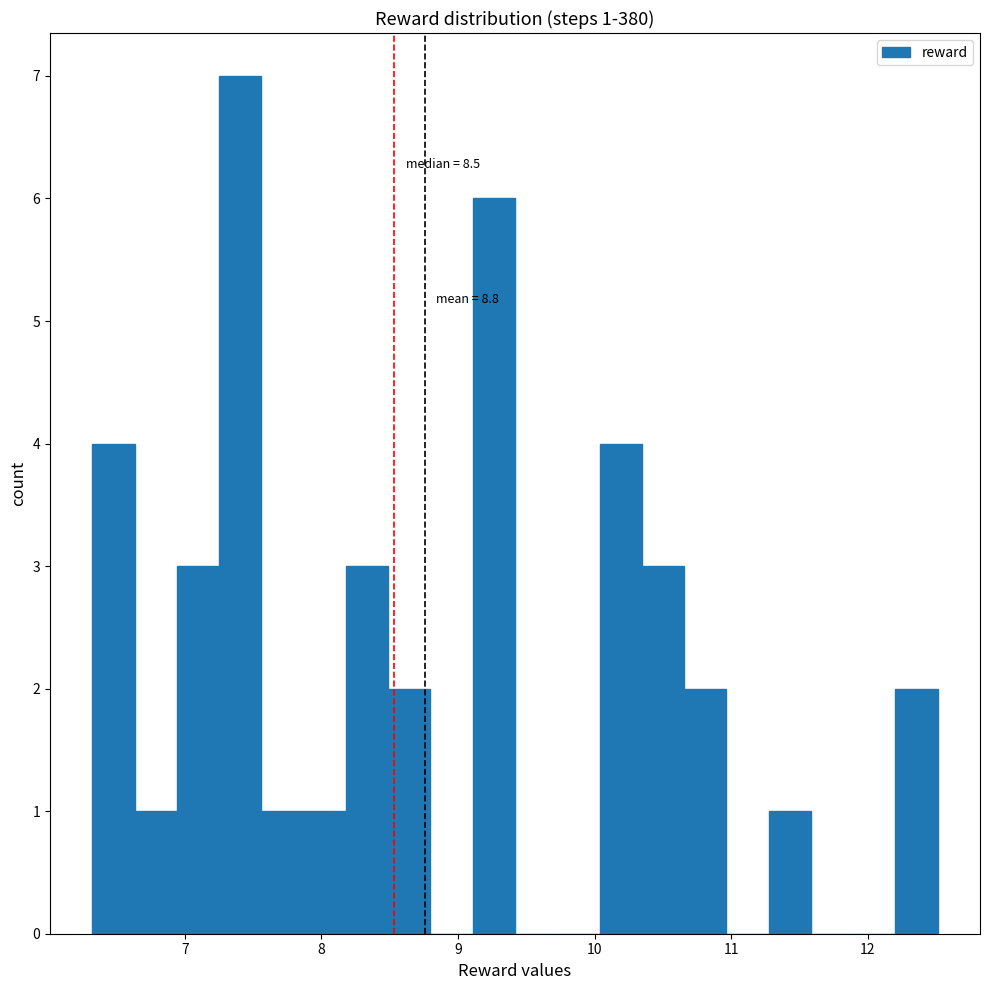

Around what value on the x-axis is the tallest bar? Give the approximate position of its centre, as read against the axis.

7.4